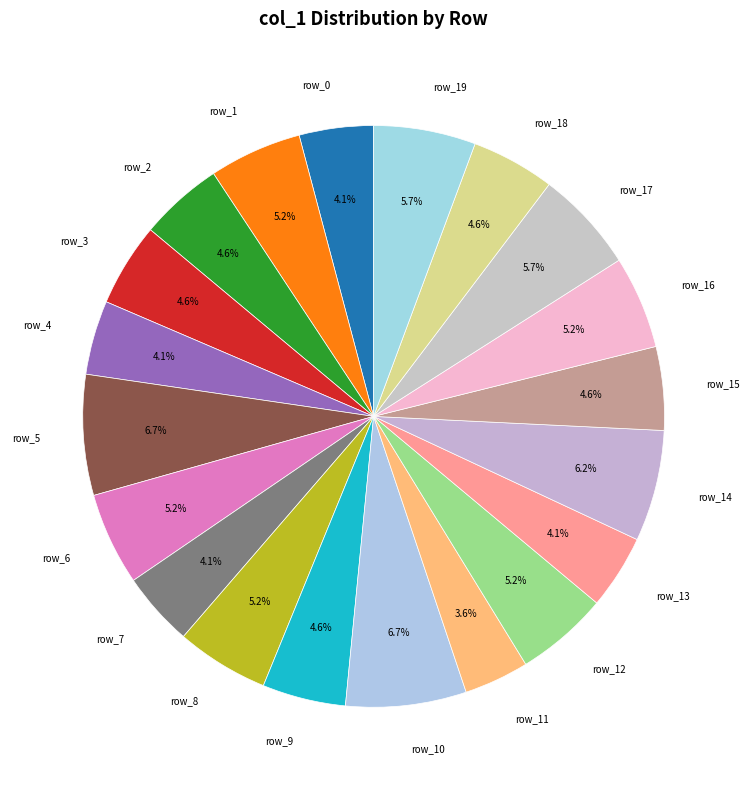

Between row_8 and row_17, which is larger?

row_17